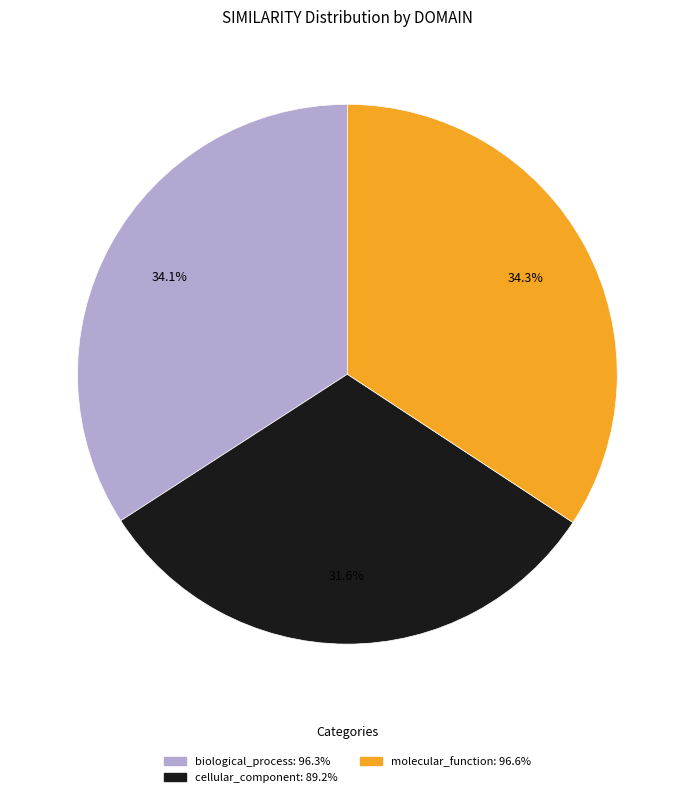

What percentage is the biological_process slice, to the nearest percent?

34%